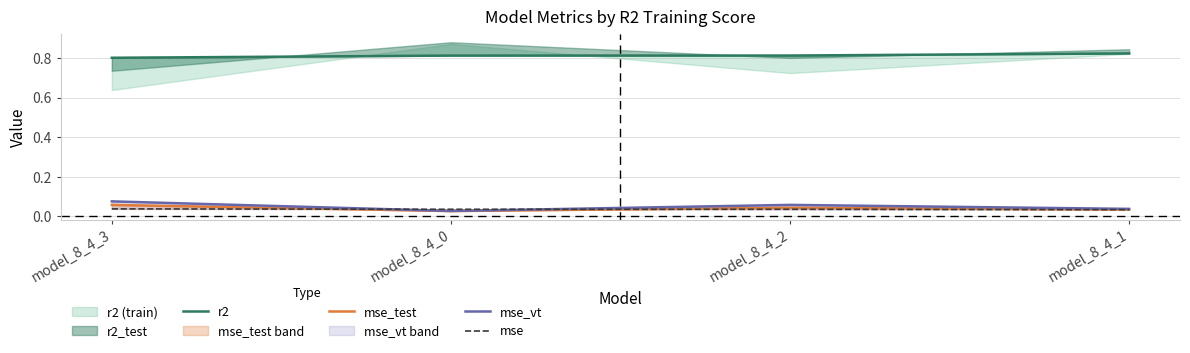

The mse_test series shows 0.1 at model_8_4_3. True or false?

True